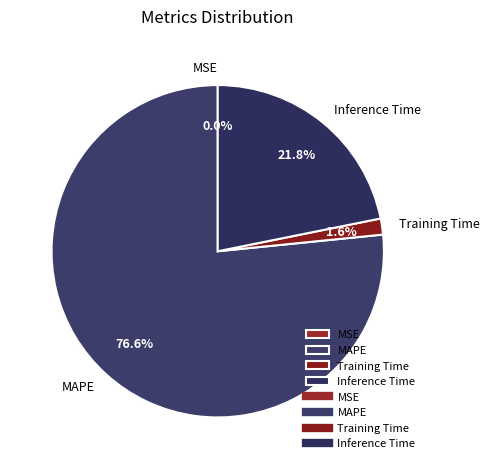

Do Inference Time and MAPE together represent more than half of the pie?

Yes